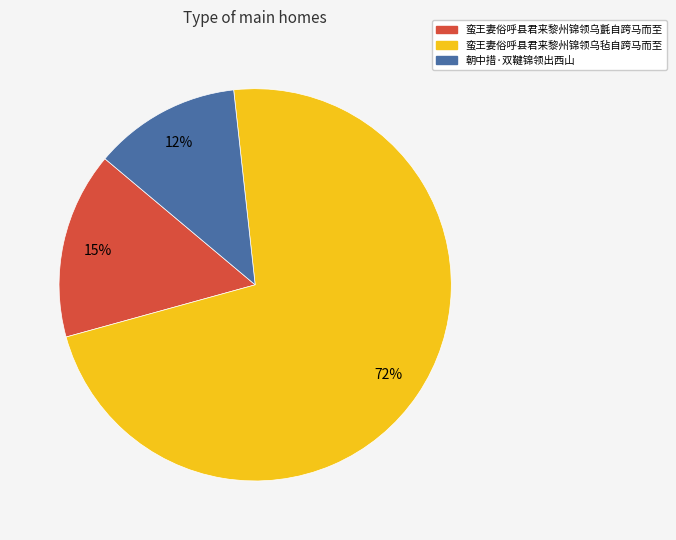

True or false: 朝中措·双鞬锦领出西山 accounts for 2% of the total.

False